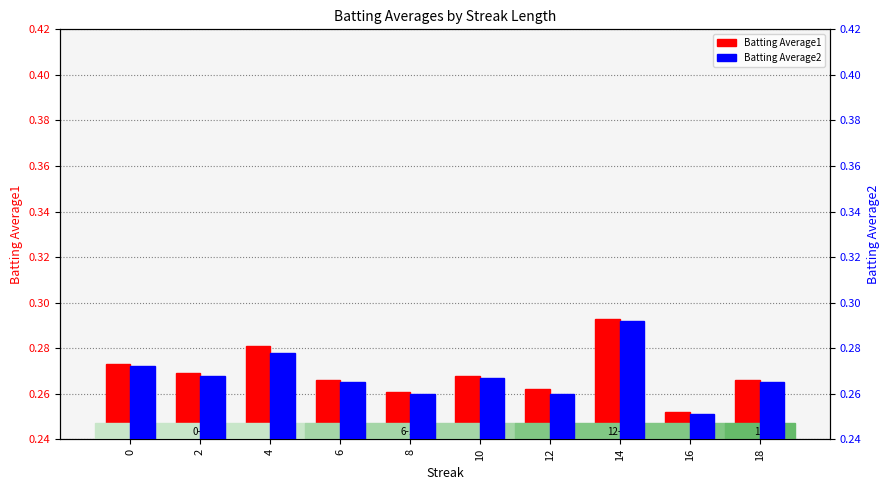

Read the Batting Average1 value at 2.

0.3